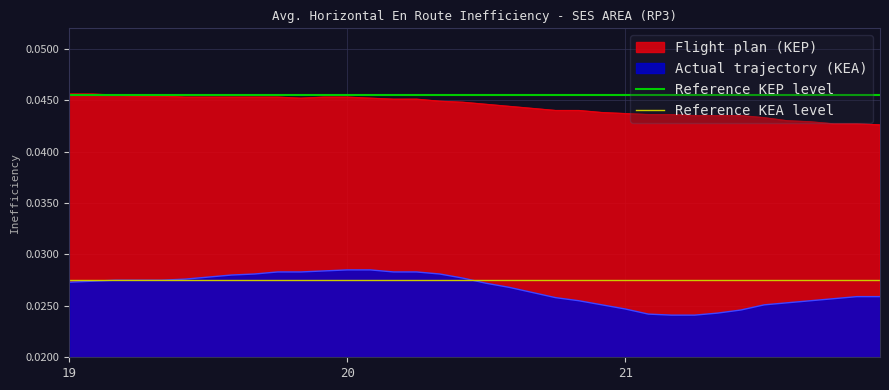

Is it true that Flight plan (KEP) equals 0.1 at 21?

False